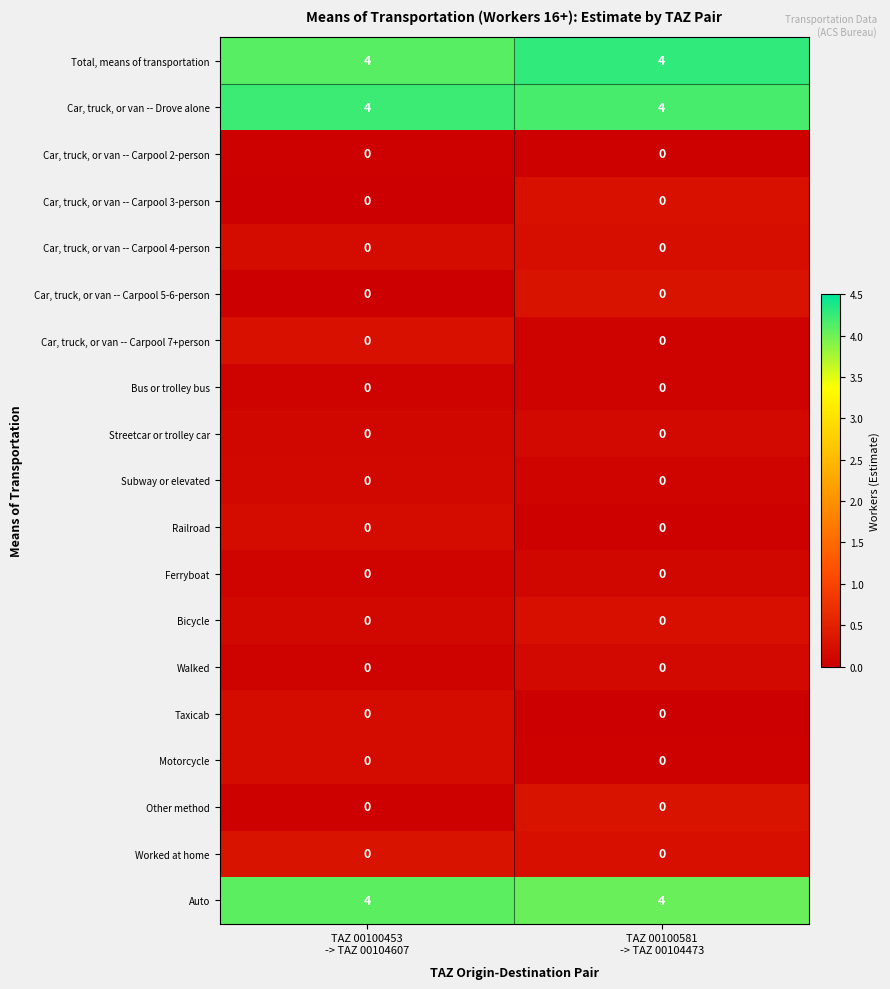

What is the average value of the Total, means of transportation series?

4